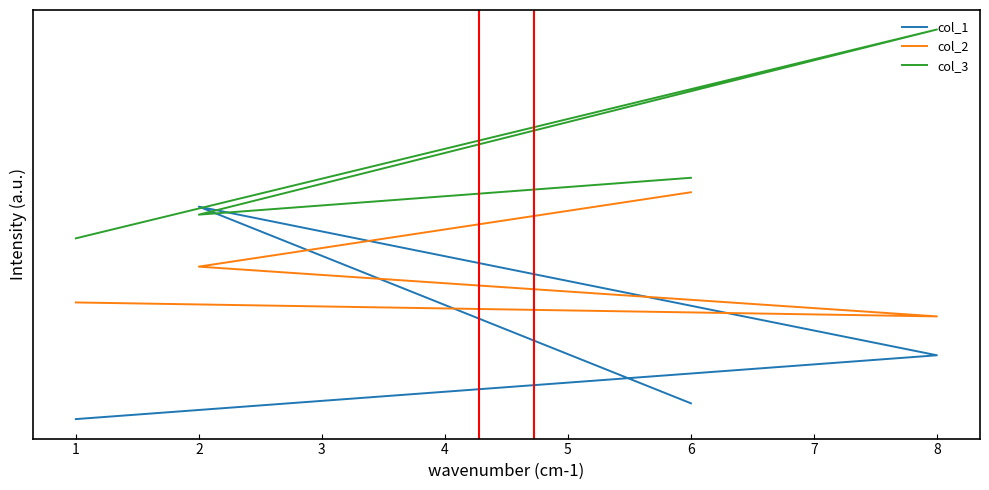

Reading left to right, extract all data points from this chart.

col_1: 0.1	1.0	3.0	0.4
col_2: 1.7	1.5	2.2	3.2
col_3: 2.6	5.4	2.9	3.4